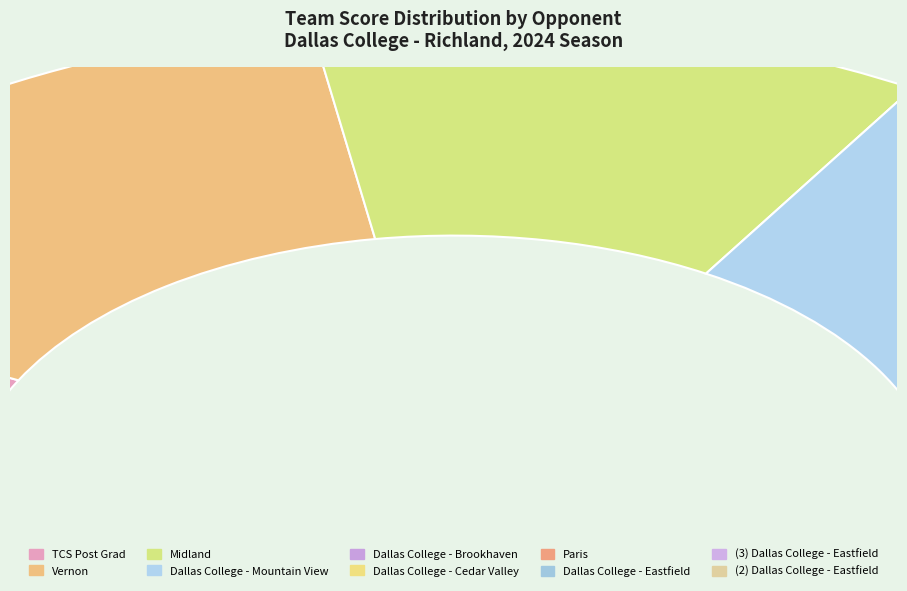

To the nearest percent, what percentage of the pie is Vernon?

15%